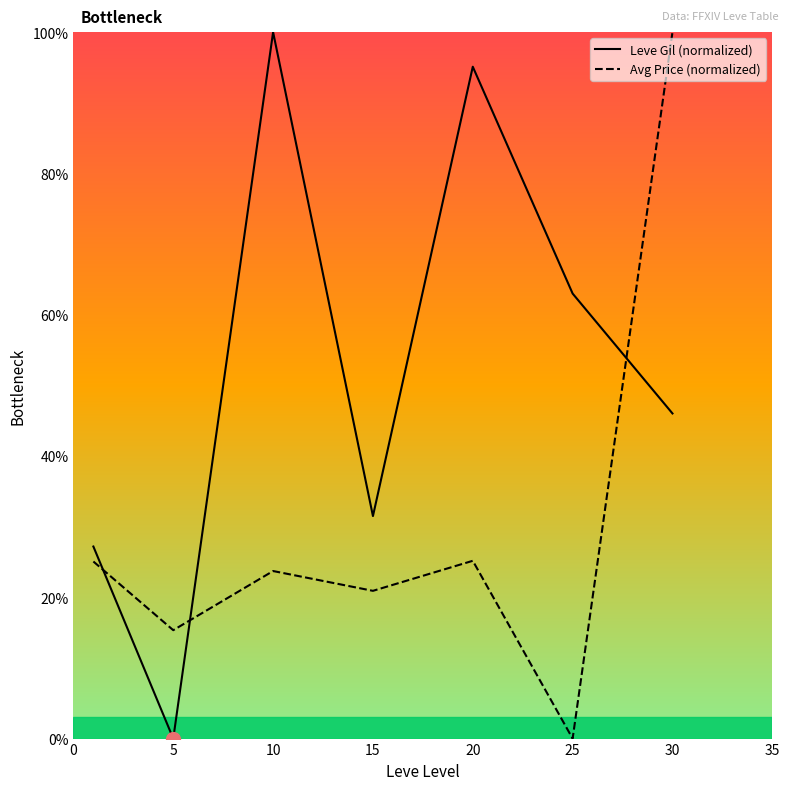

What is the total value across all series at 5?

15.3